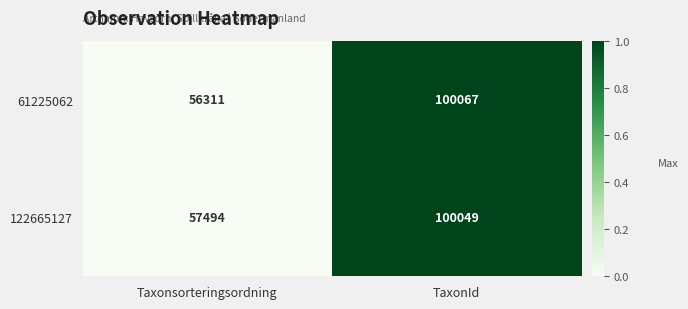

The 61225062 series shows 56311 at Taxonsorteringsordning. True or false?

True